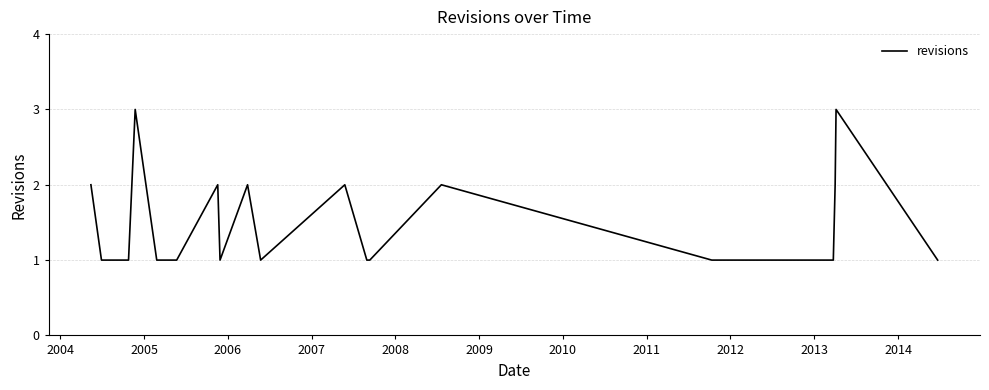

How many lines are shown in the chart?

1